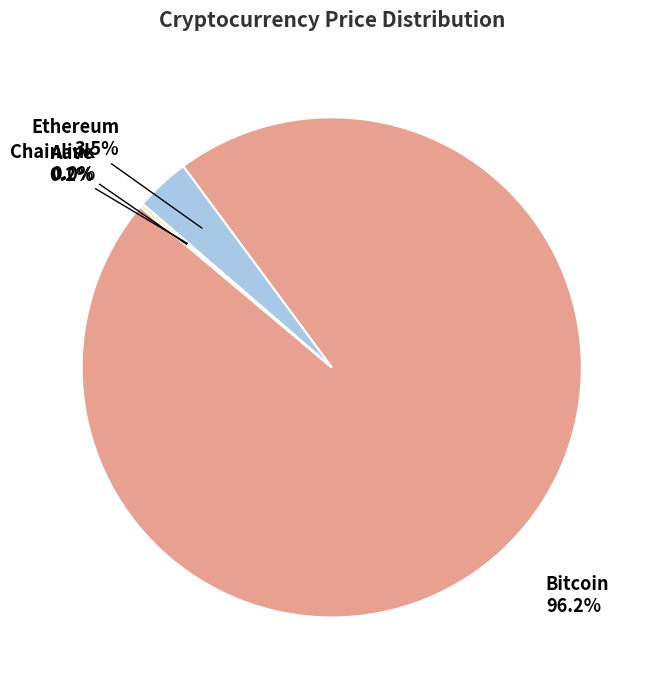

Which slice is the largest?

Bitcoin